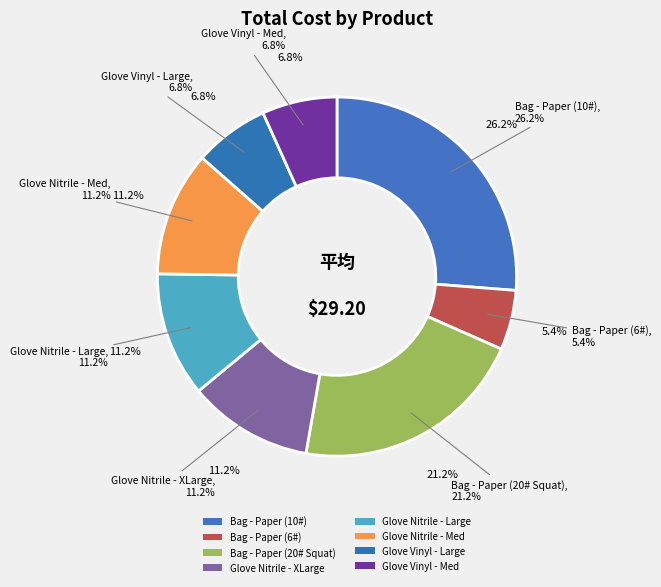

Is the sum of Glove Nitrile - Med and Glove Vinyl - Med greater than half?

No